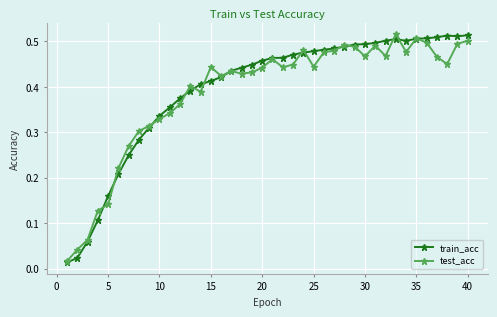

At how many categories does at least one series exceed 0?

40